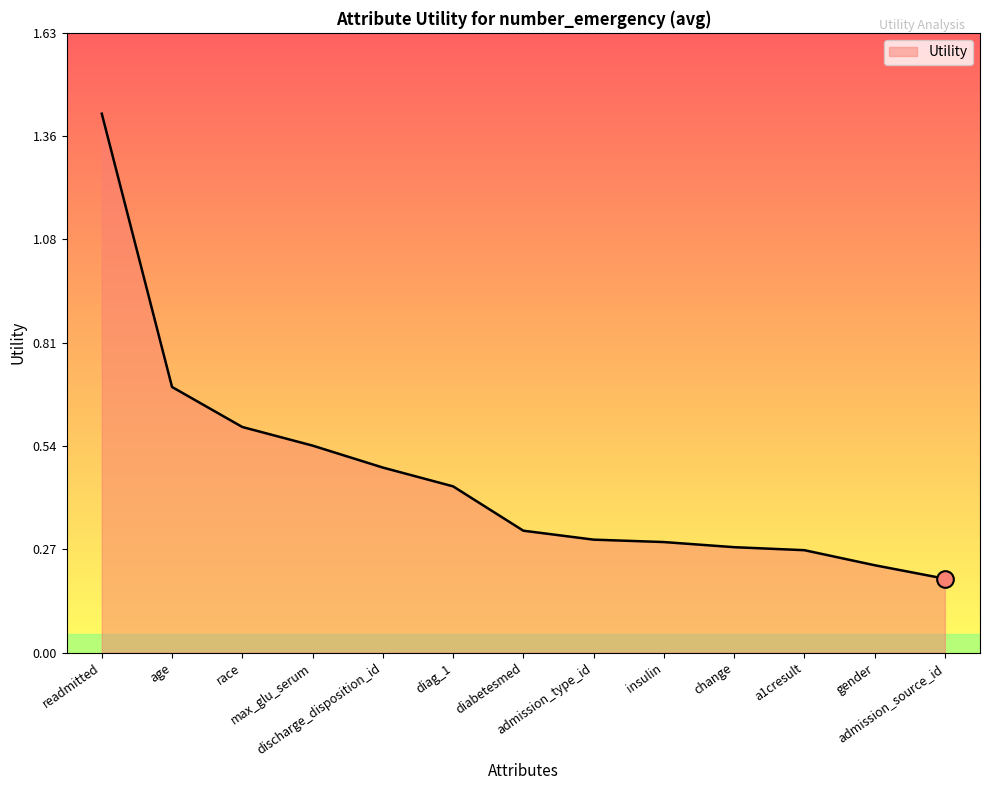

The chart shows a value of 0.3 at admission_type_id. True or false?

True